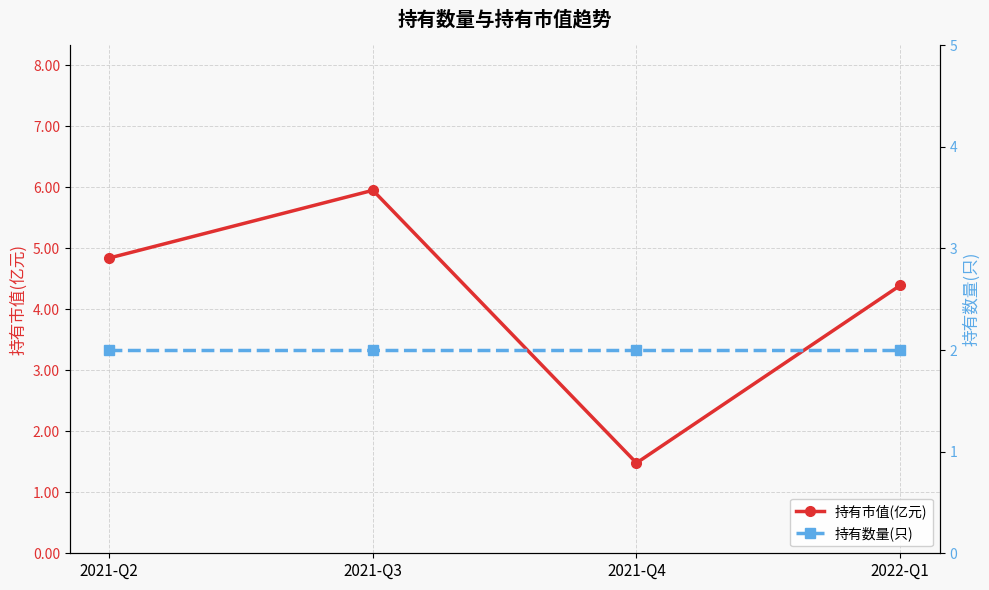

True or false: 持有数量(只) has more than 2 points higher than both neighbors.

False